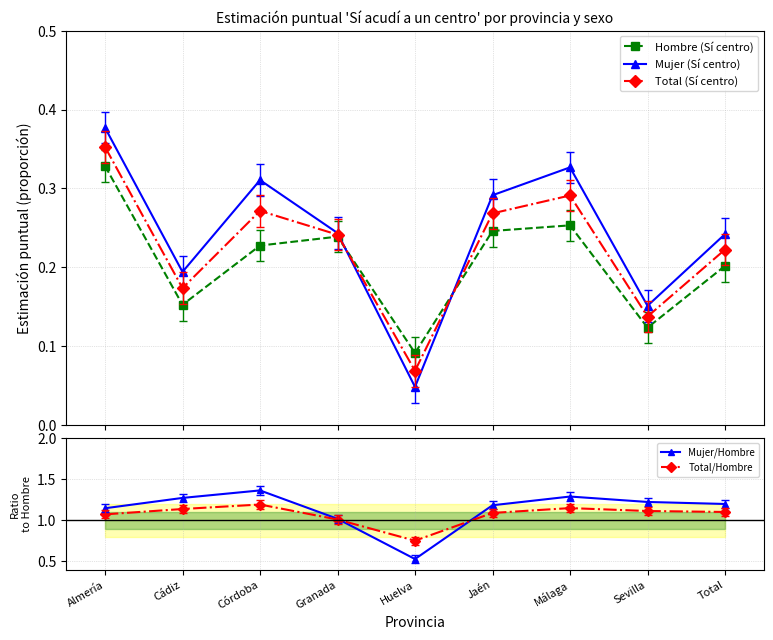

Where is Total/Hombre nearest to the value 0?

Huelva